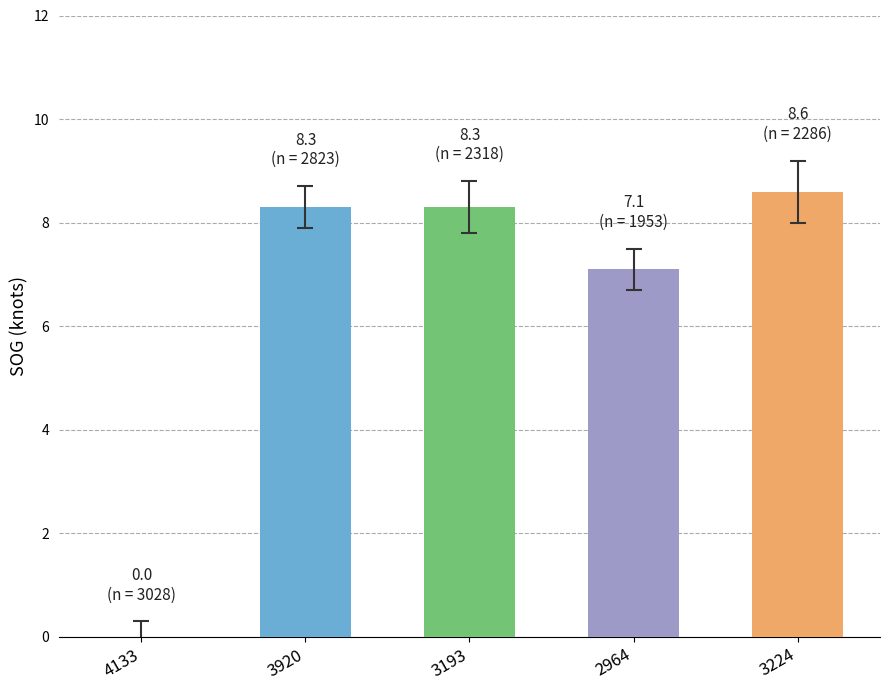

True or false: the data shows 8.6 at 3224.

True